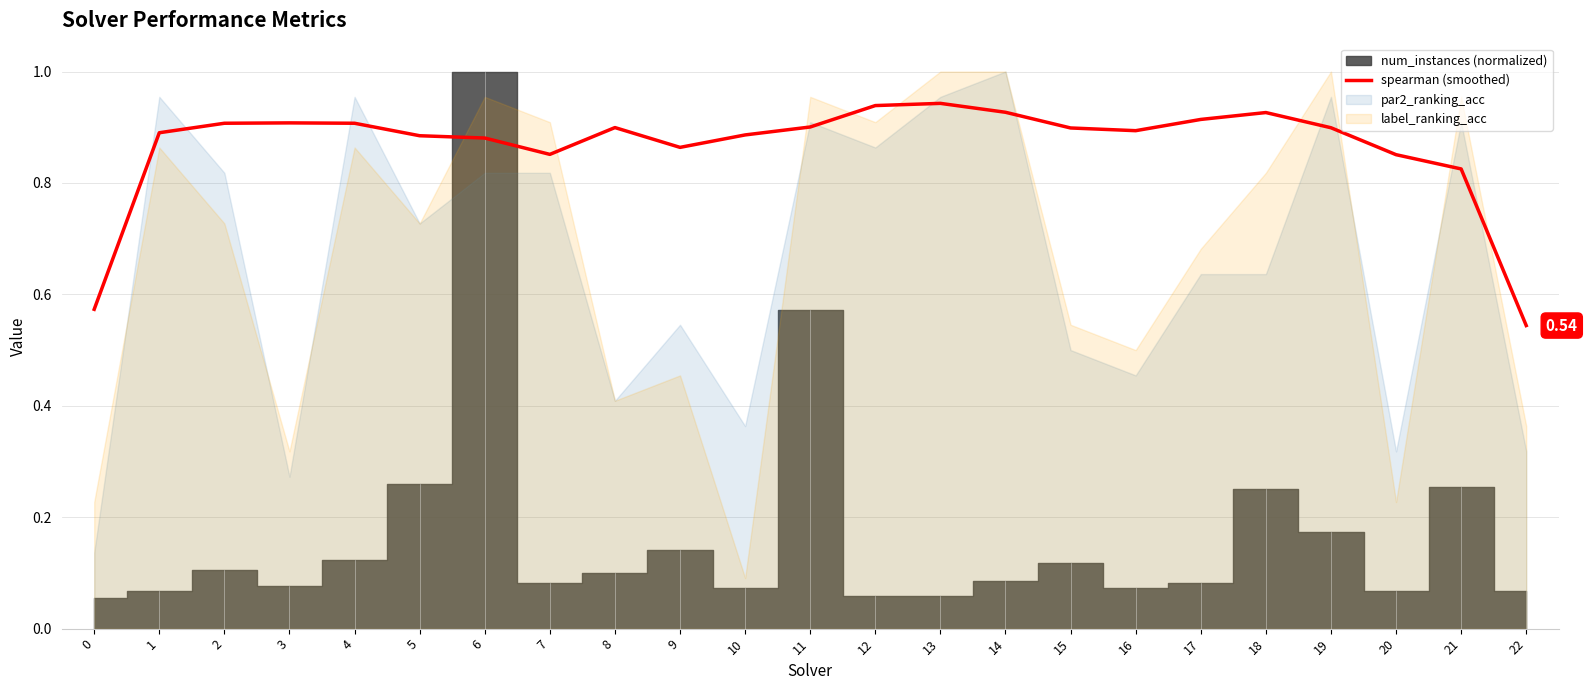

The chart shows a value of 0.9 at 10. True or false?

True